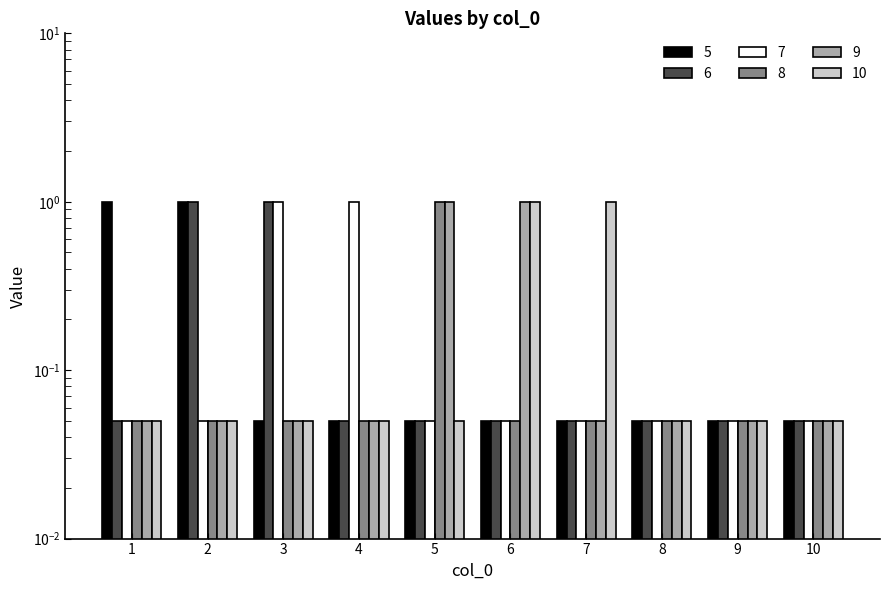

Rank the categories by 9 value from lowest to highest.

1, 2, 3, 4, 7, 8, 9, 10, 5, 6